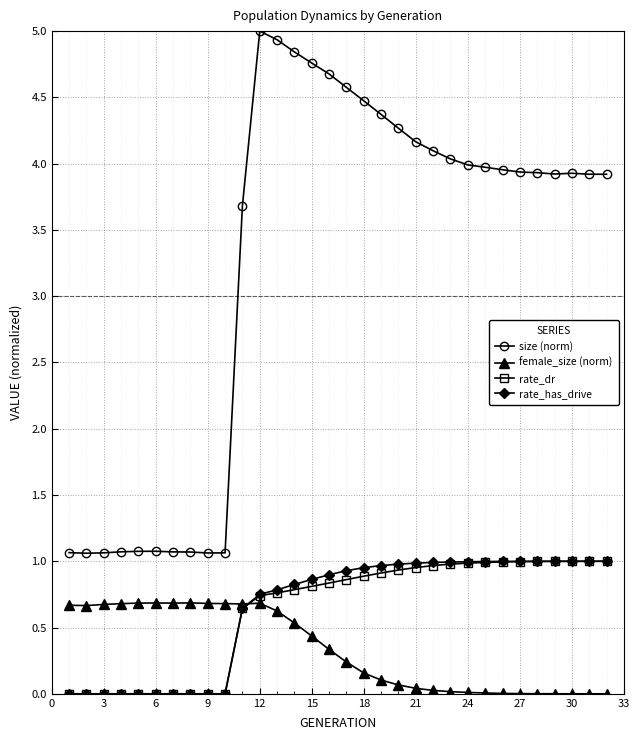

Which series has the largest range (max minus min)?

size (norm)